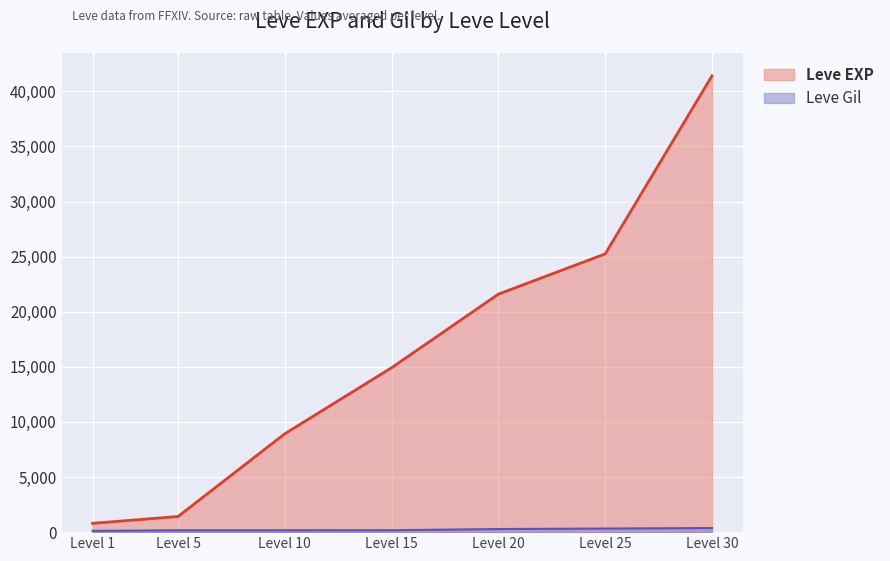

What is the minimum value shown in the chart?

113